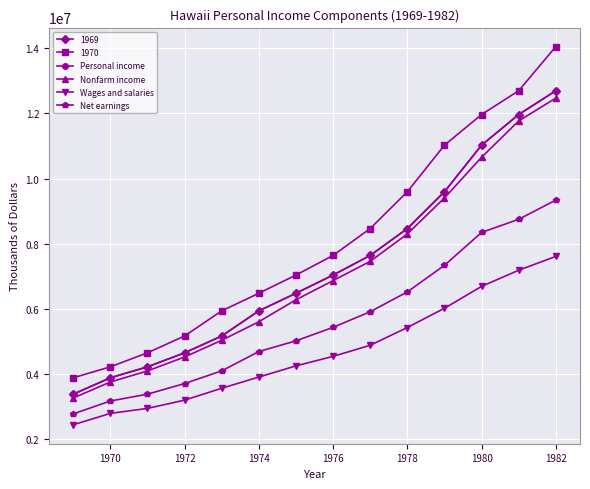

True or false: Wages and salaries has more than 1 interior local peaks.

False